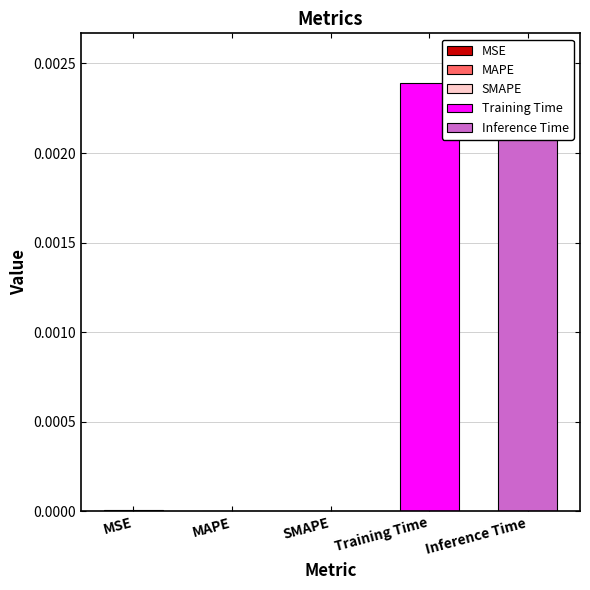

The value at MAPE is 0.0. True or false?

True